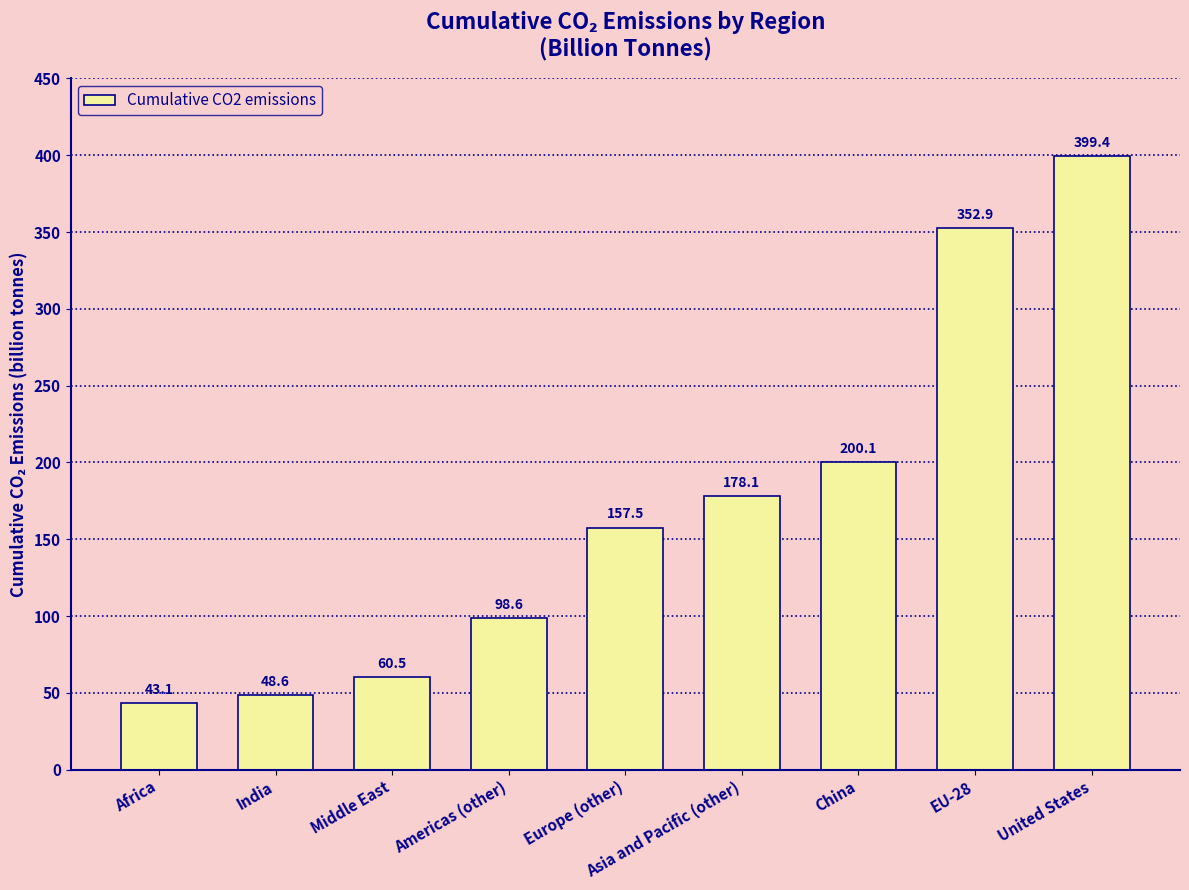

What is the change in value from Africa to Middle East?

+17.4